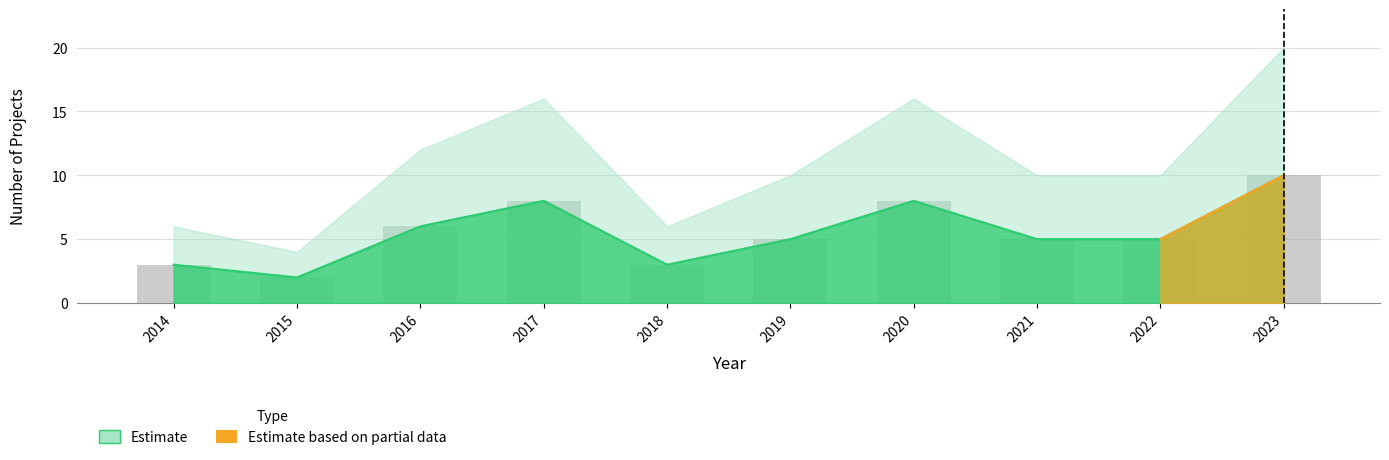

Which label corresponds to the largest value in the chart?

2023